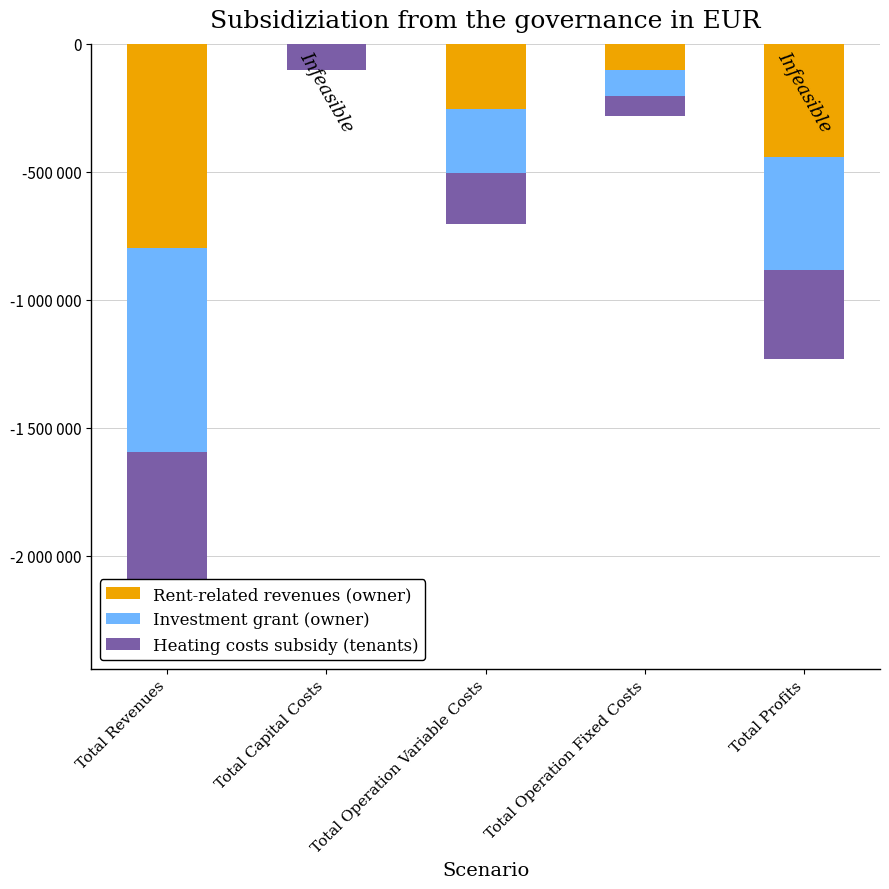

Reading left to right, extract all data points from this chart.

Rent-related revenues (owner): Total Revenues=-798171.3	Total Capital Costs=0.0	Total Operation Variable Costs=-254149.5	Total Operation Fixed Costs=-102270.8	Total Profits=-441751.0
Investment grant (owner): Total Revenues=-798171.3	Total Capital Costs=0.0	Total Operation Variable Costs=-253127.2	Total Operation Fixed Costs=-102270.8	Total Profits=-442773.3
Heating costs subsidy (tenants): Total Revenues=-729387.7	Total Capital Costs=-104800.0	Total Operation Variable Costs=-198207.8	Total Operation Fixed Costs=-79656.2	Total Profits=-346723.7